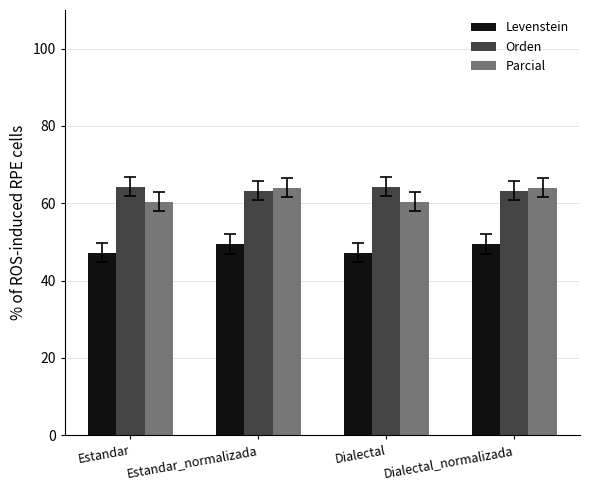

The value of Parcial at Dialectal is 16.3. True or false?

False